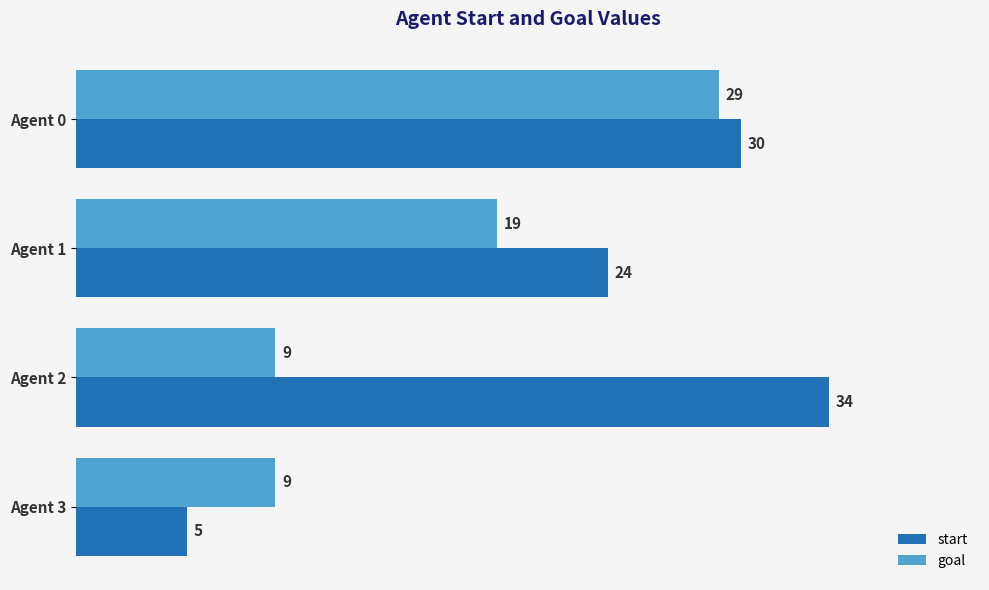

Is it true that goal equals 19 at Agent 1?

True